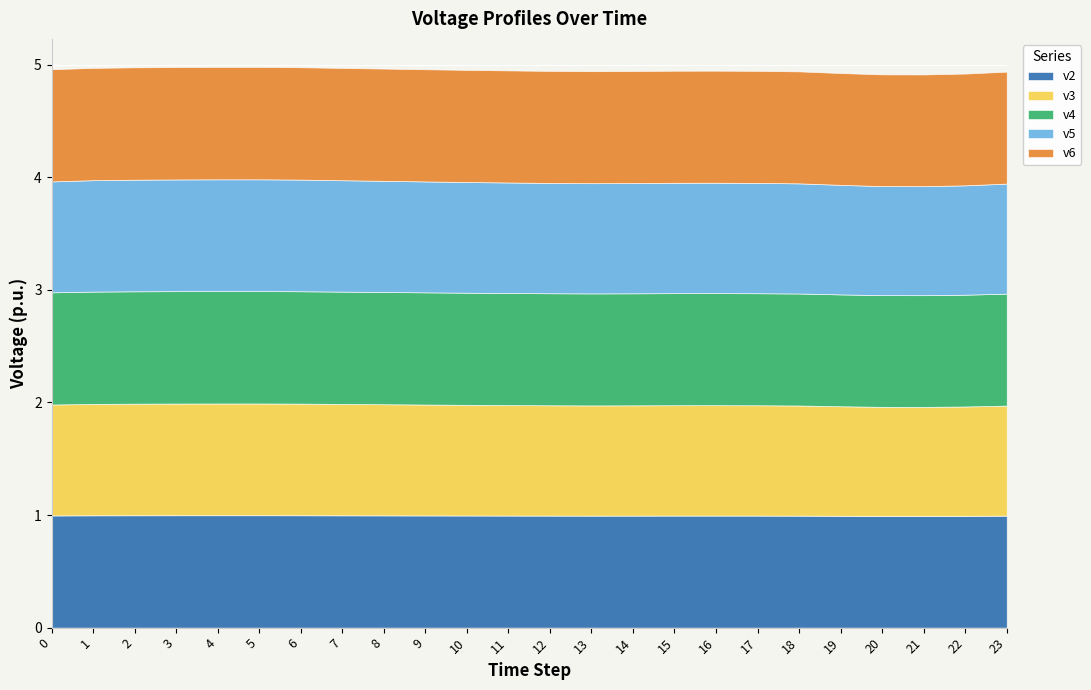

What is the value of the v5 point at the 2nd from the left?

1.0